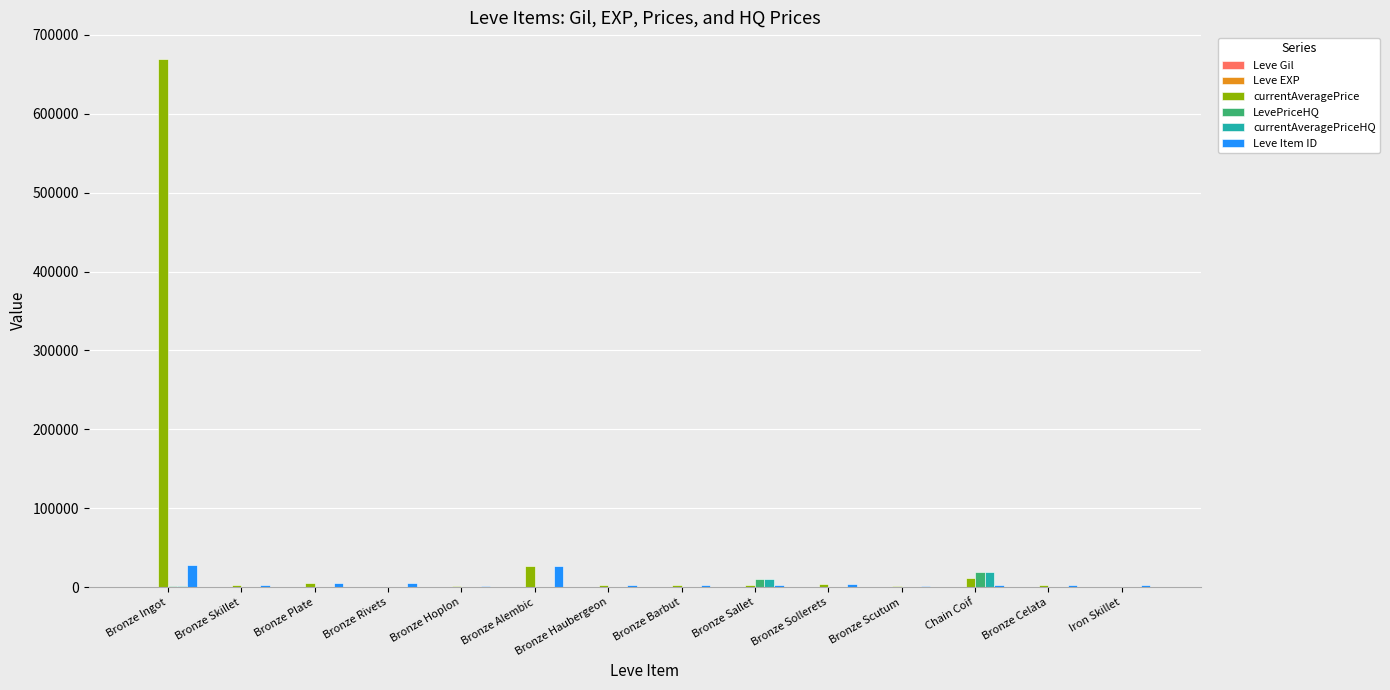

Which series has the largest total across all categories?

currentAveragePrice